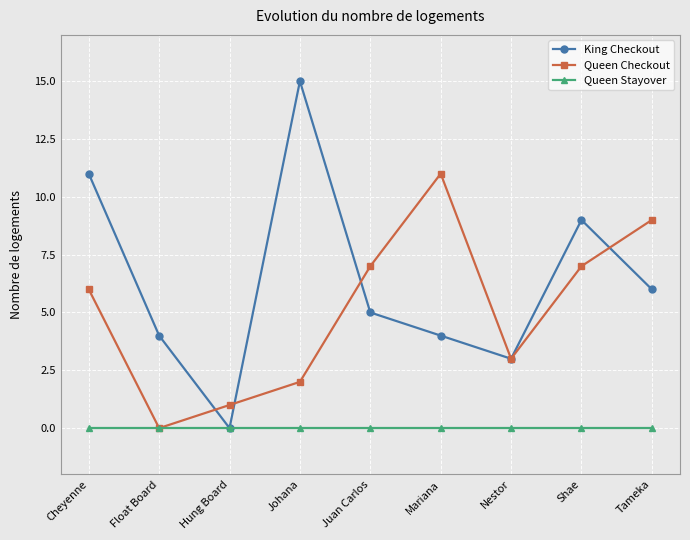

What is the value of the Queen Checkout point at the 6th from the left?

11